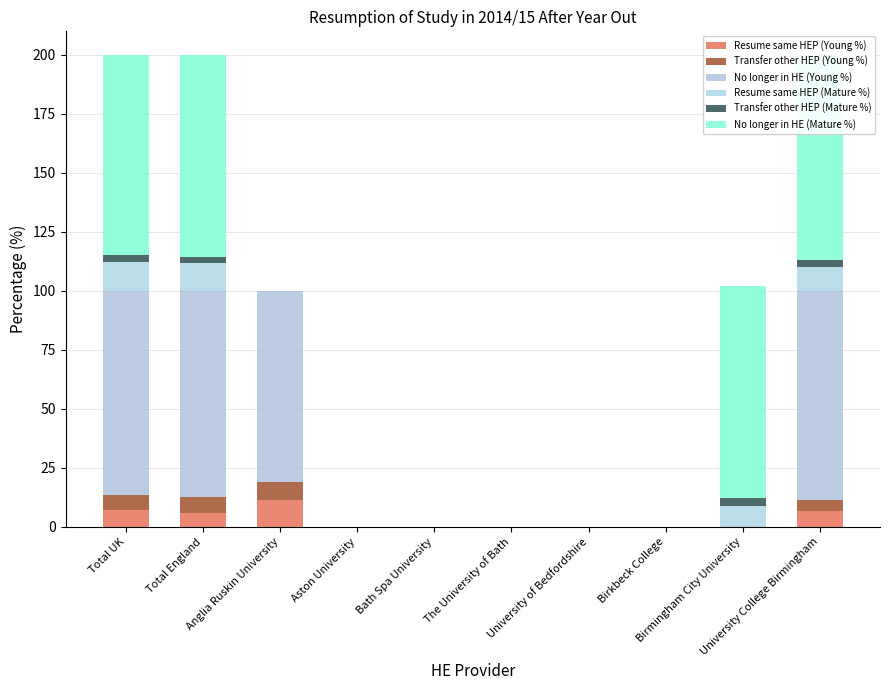

Are the bars horizontal?

No